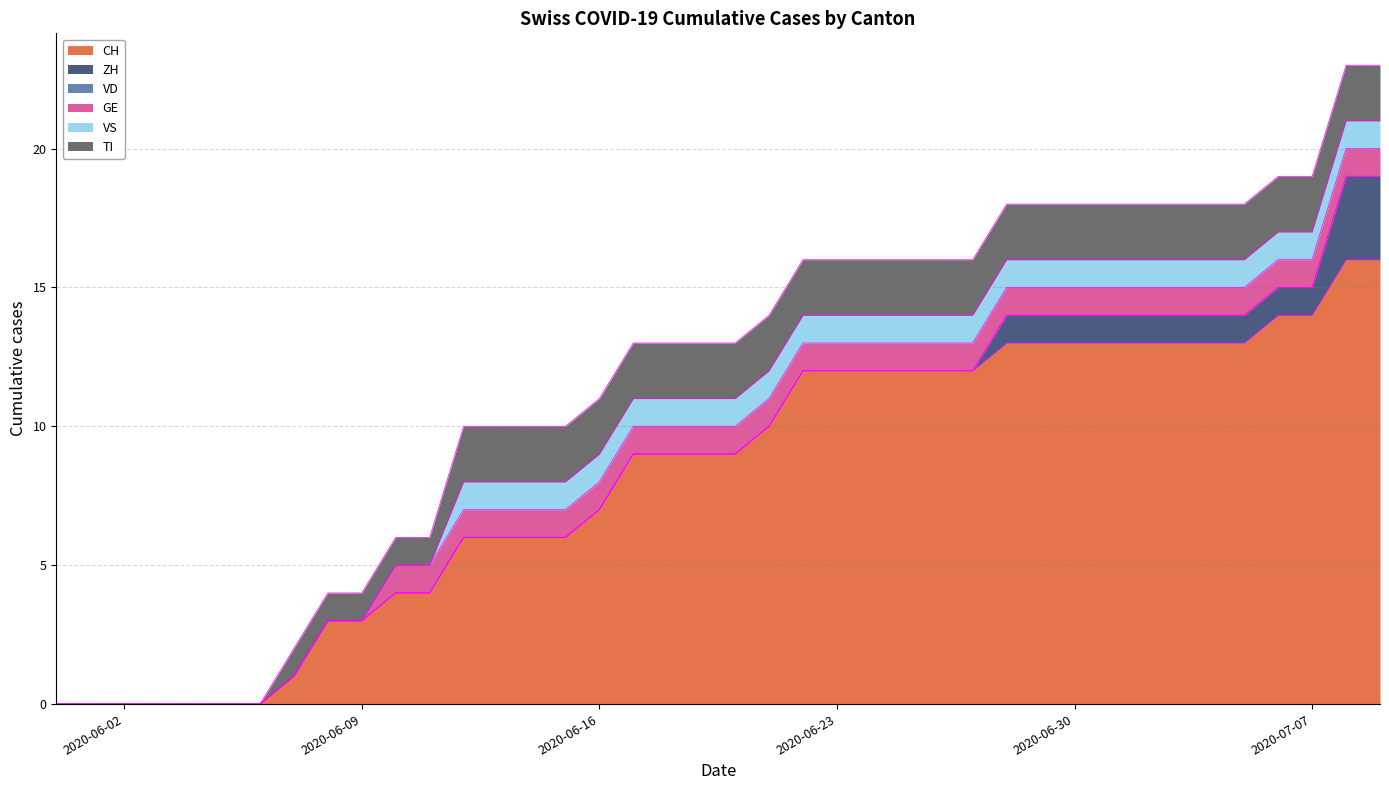

Which category has the highest value in the CH series?

2020-07-08